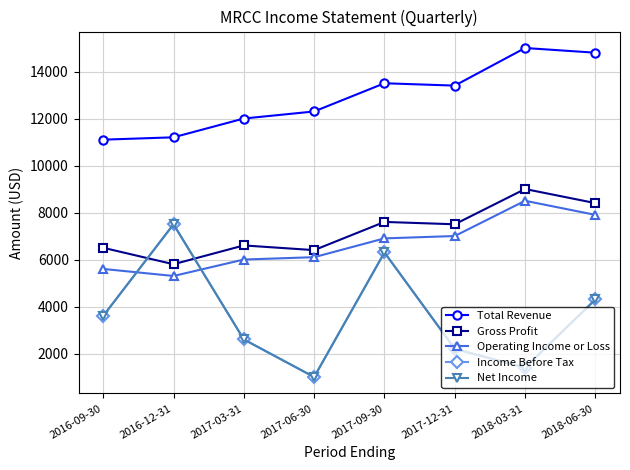

Where is the first local maximum for Operating Income or Loss?

2018-03-31